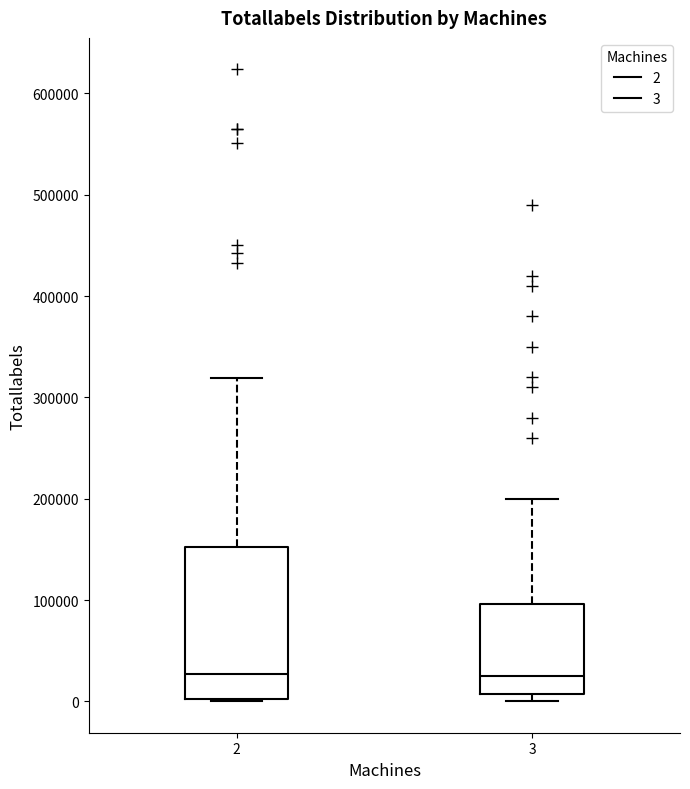

Reading left to right, read every box against the y-axis: the position of its median line, the range the box covers, and the ends of its whiskers. The values are not printed on the chart, so give them approximately, as read against the axis.

2: median 30000, box 0 to 150000, whiskers 0 to 320000
3: median 20000, box 10000 to 100000, whiskers 0 to 200000